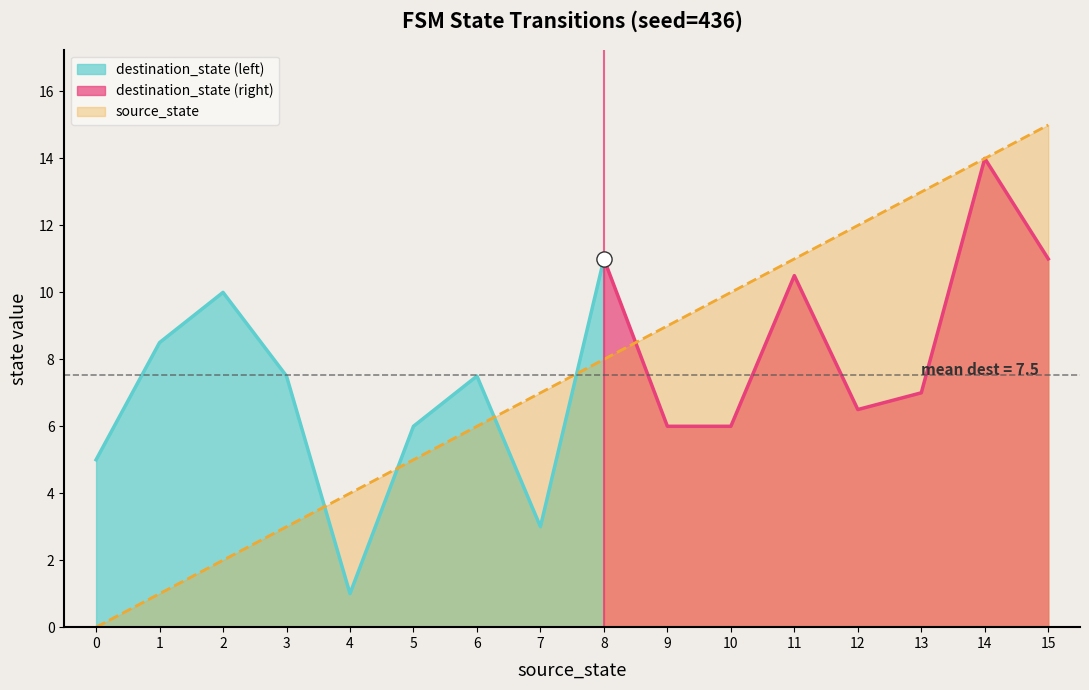

Is the value of destination_state at 11 greater than the value of source_state at 20?

No